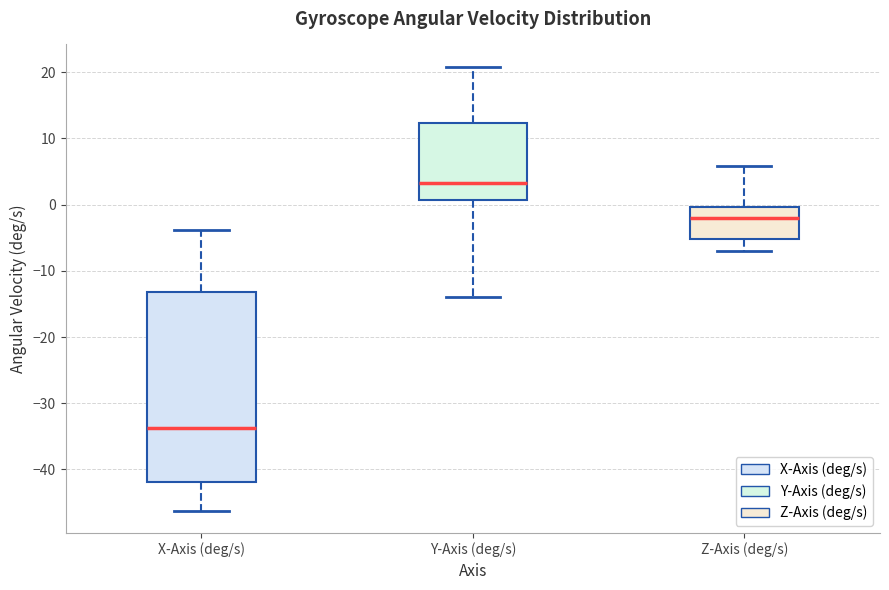

Which box is the tallest, from its lower edge to its upper edge?

X-Axis (deg/s)